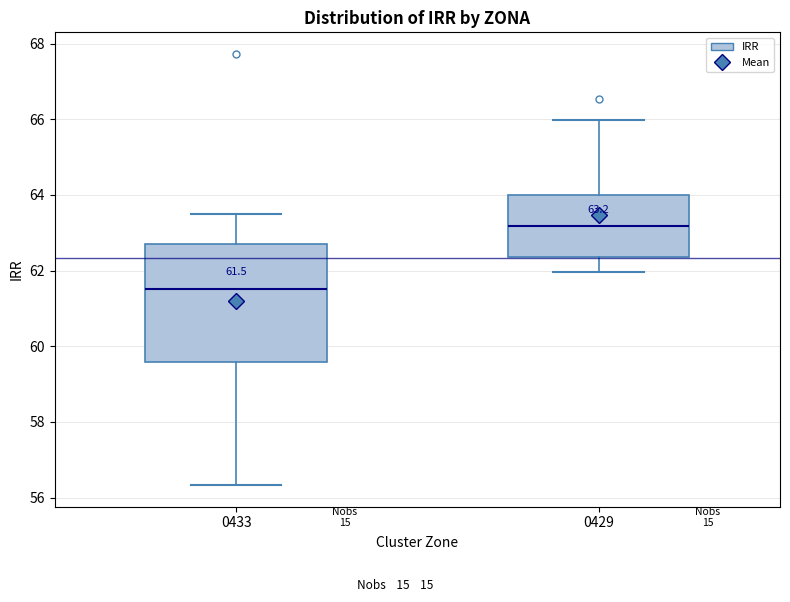

Which box is the tallest, from its lower edge to its upper edge?

0433